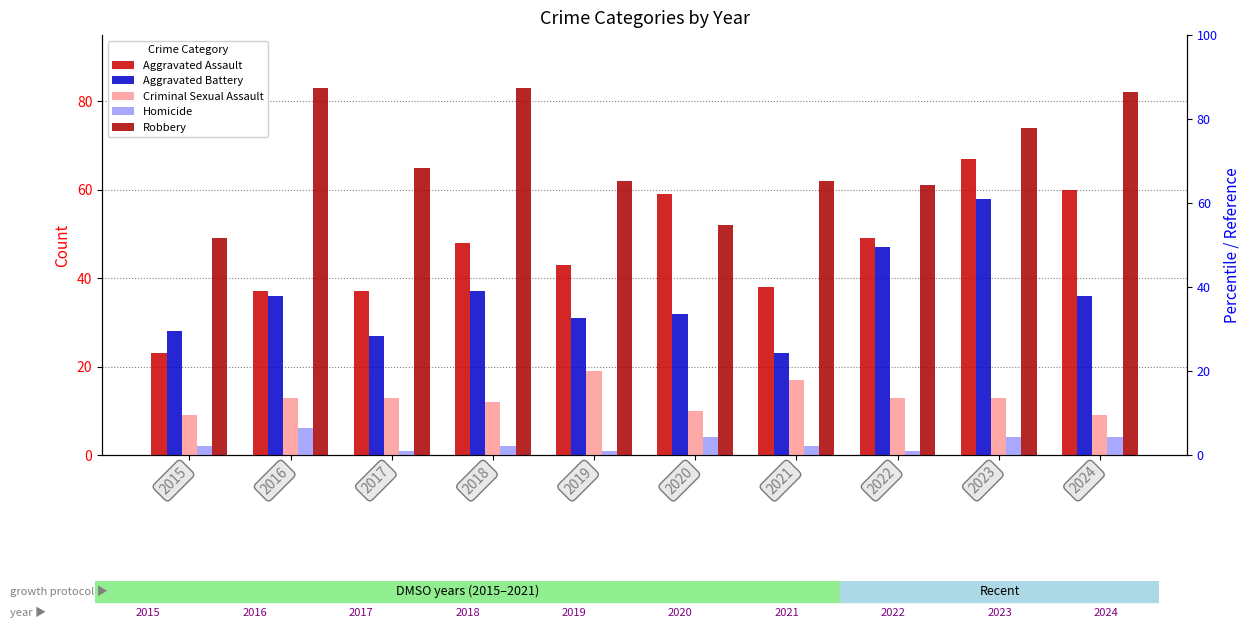

The value of Robbery at 2023 is 129. True or false?

False